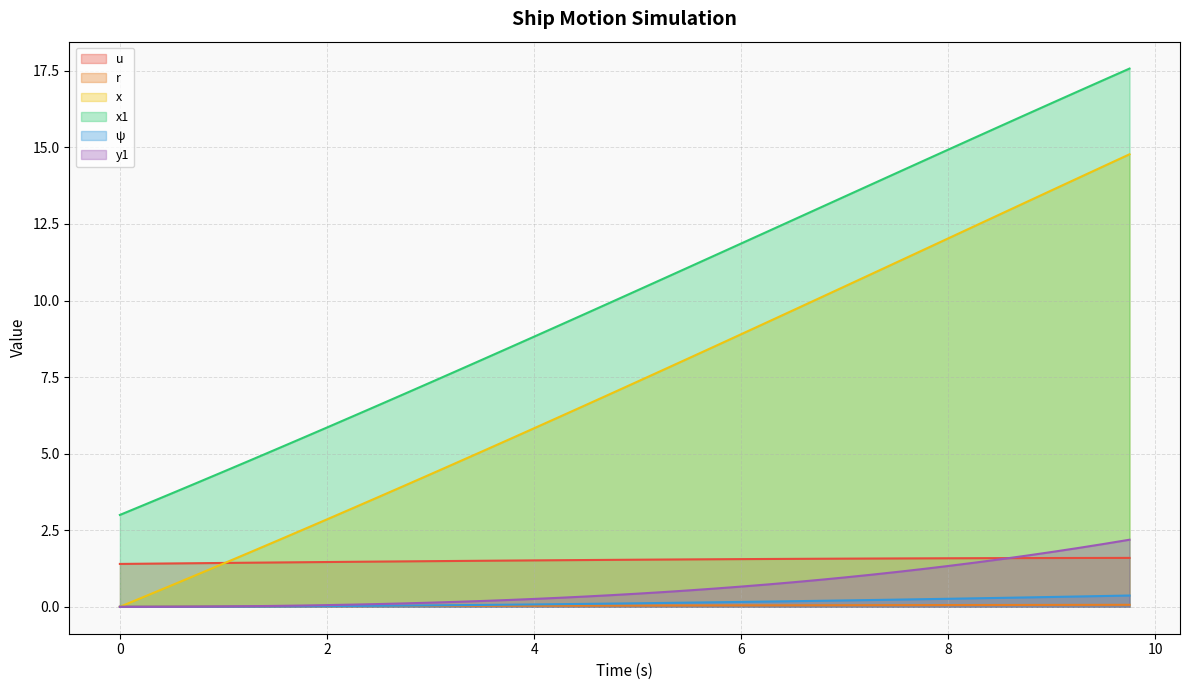

How many data points in x are above 7?

20